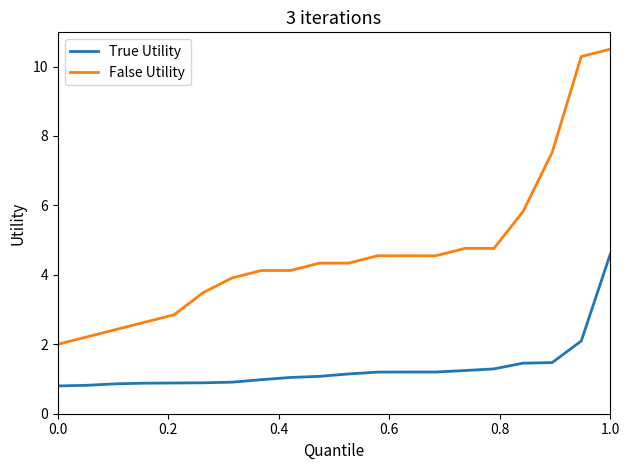

What is the difference between the maximum and minimum values in the True Utility series?

3.8